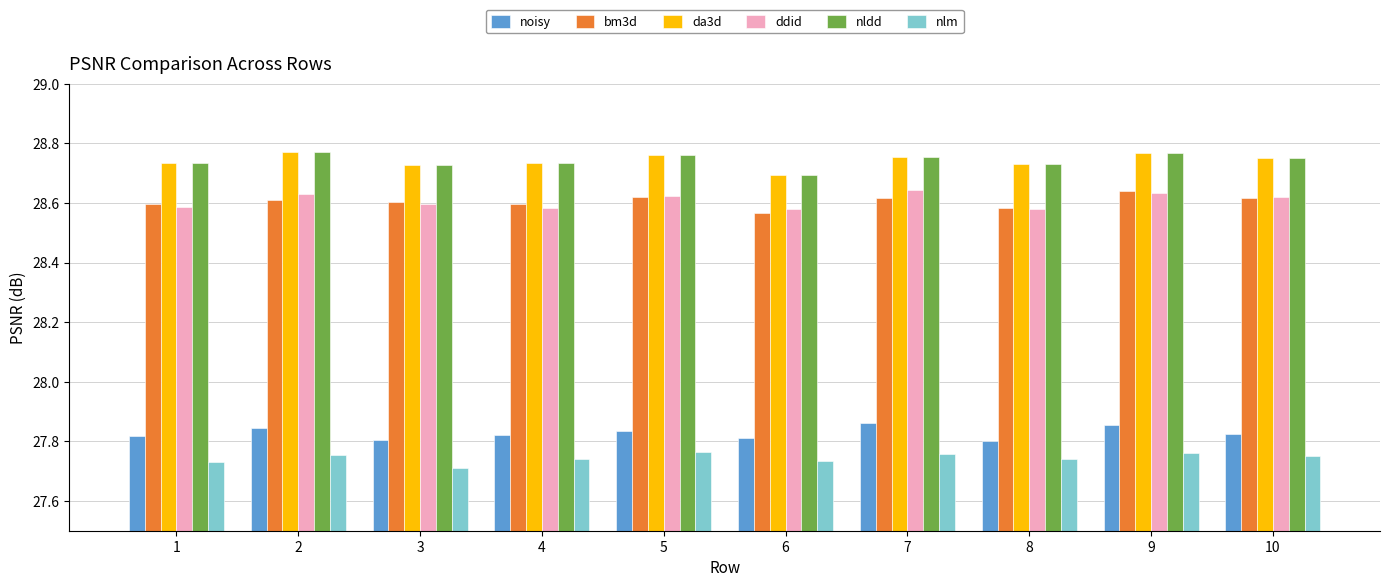

Which category has the lowest value in the nldd series?

6